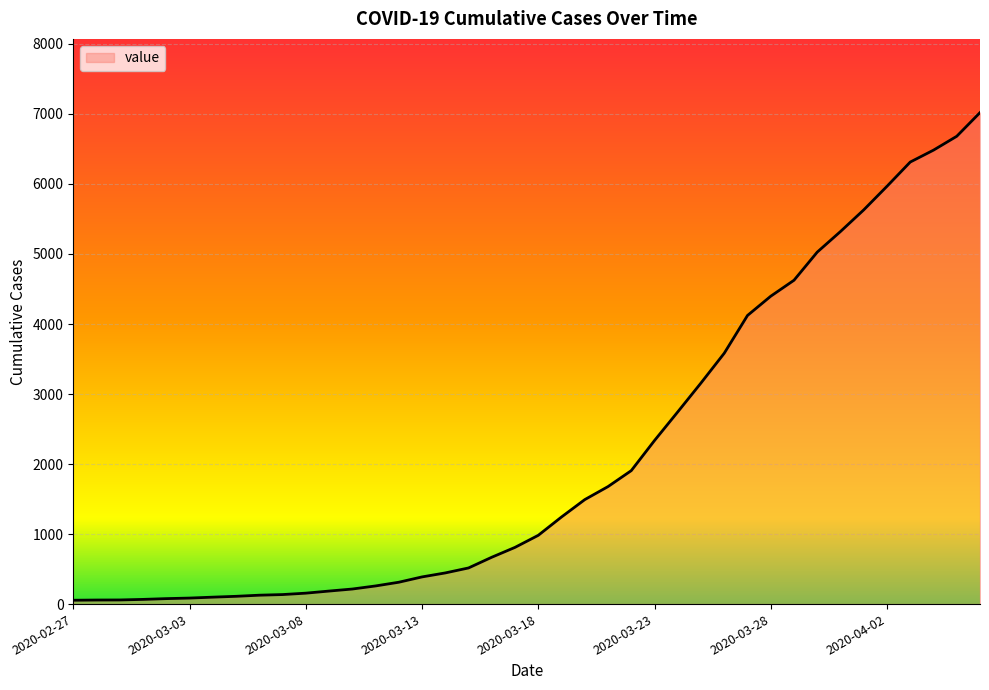

What is the greatest value displayed?

7019